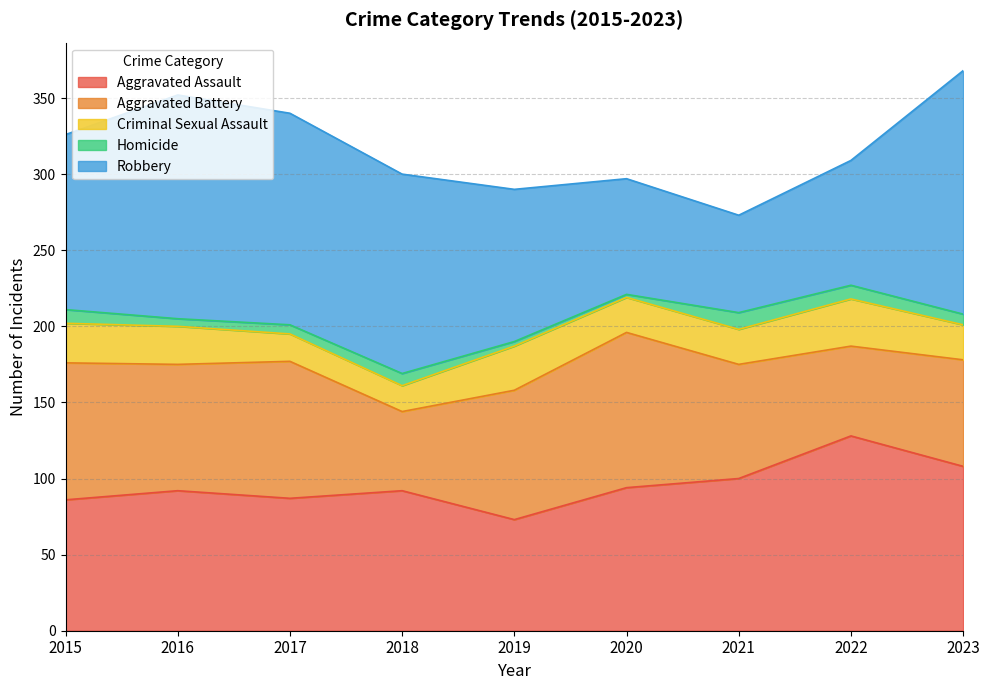

Does the chart have visible grid lines?

Yes